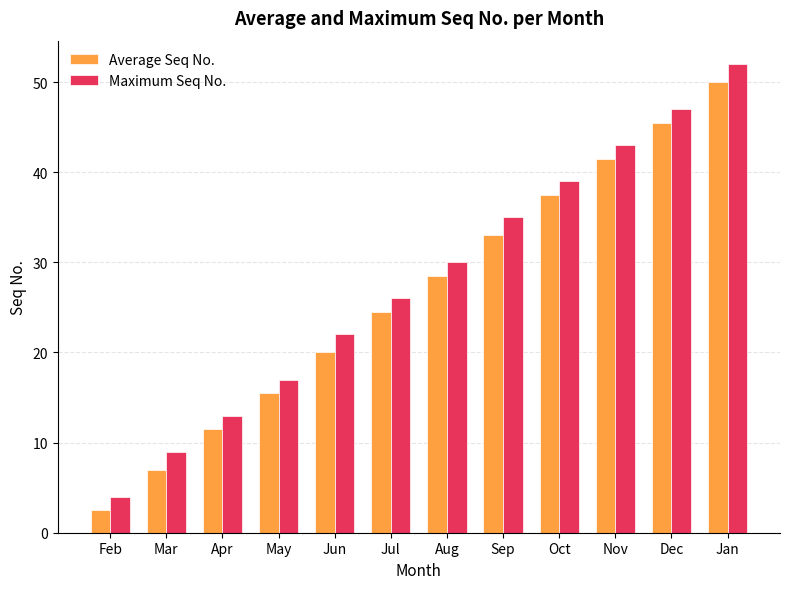

At which category does the chart reach its peak across all series?

Jan